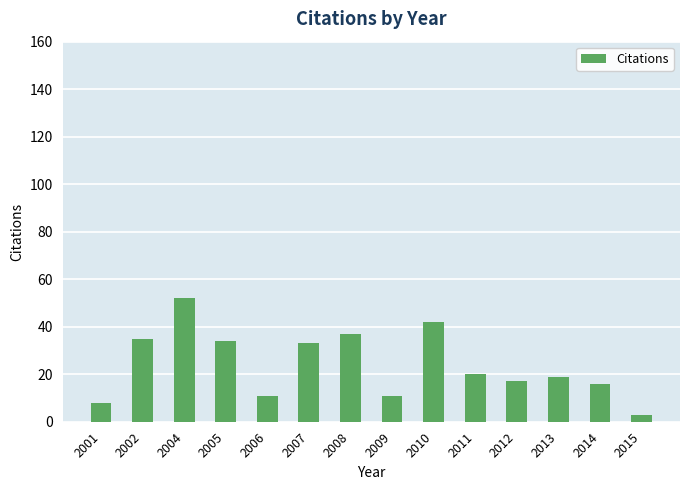

What is the value of the 9th bar from the left?

42